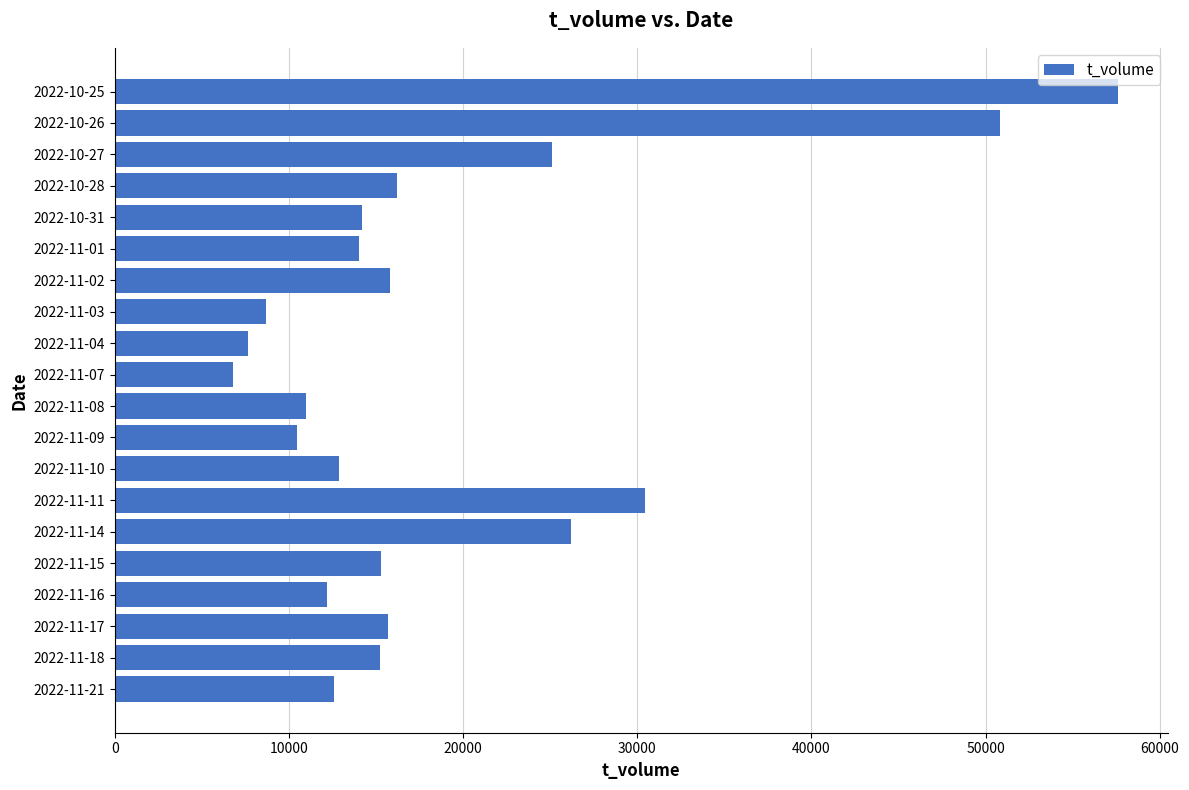

The value at 2022-10-26 is 50848. True or false?

True